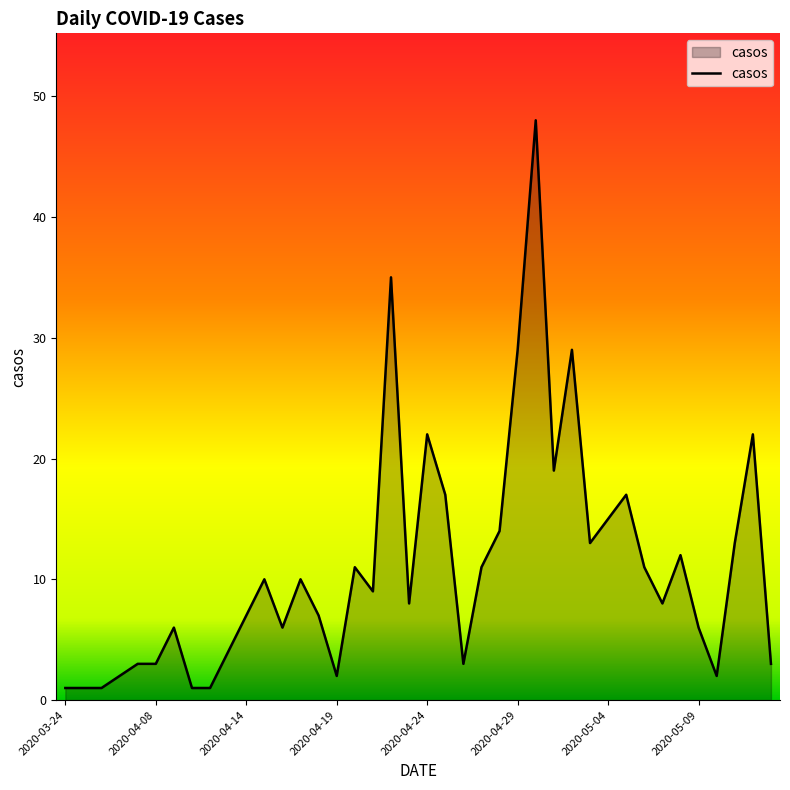

What is the maximum value shown in the chart?

48